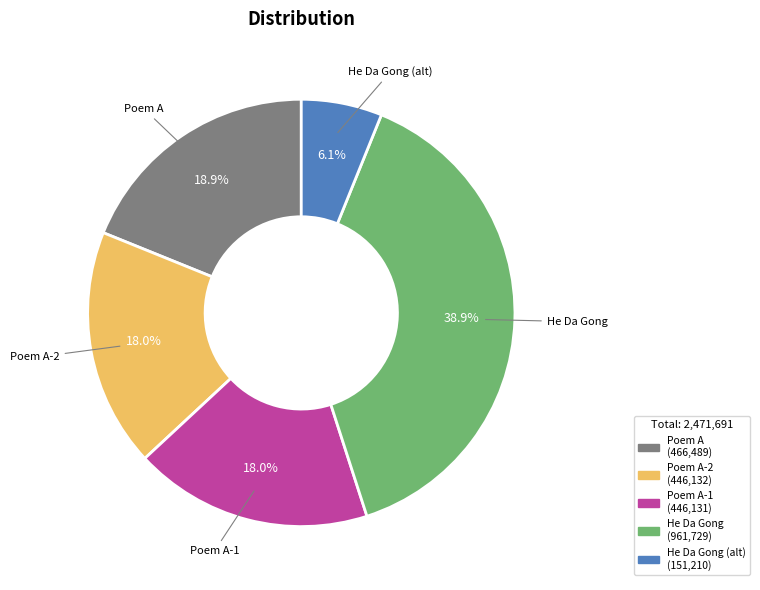

Between Poem A-2 and Poem A, which is larger?

Poem A